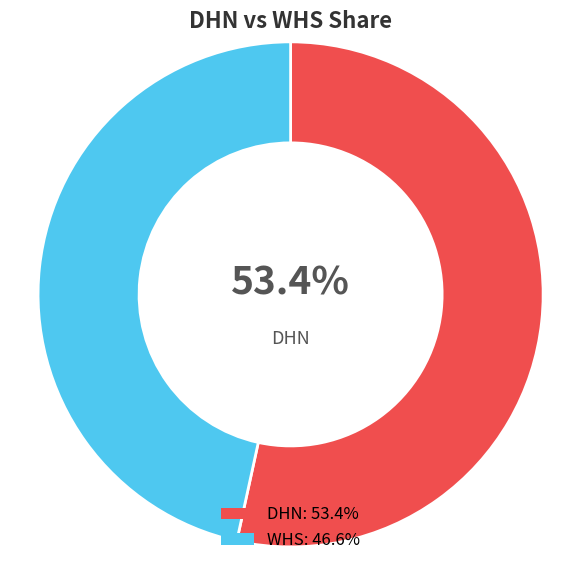

Is there any slice that represents more than half of the pie?

Yes